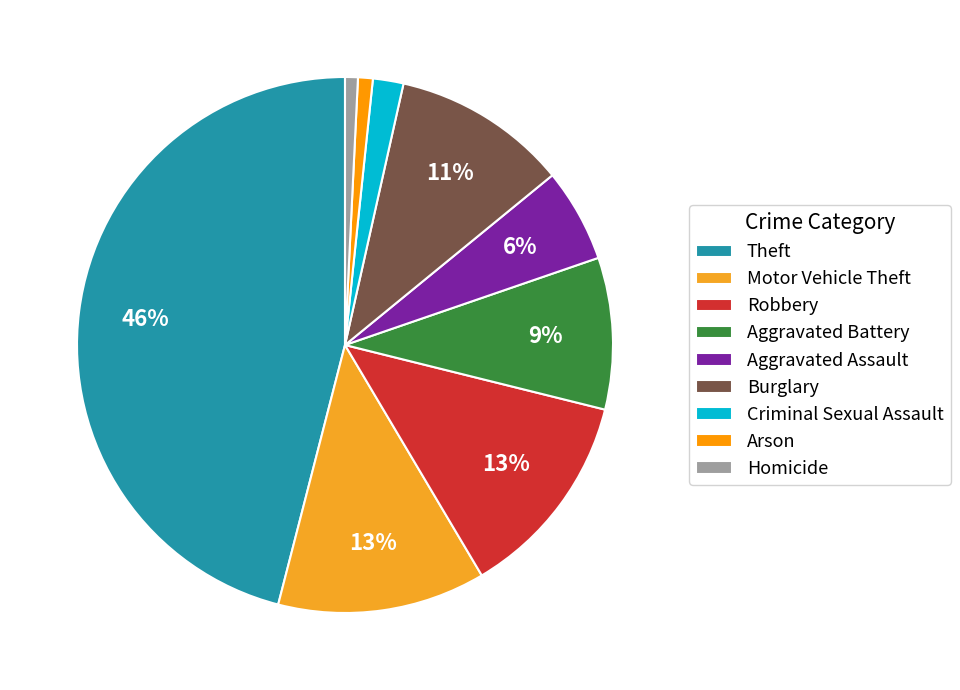

How many segments does this pie chart have?

9